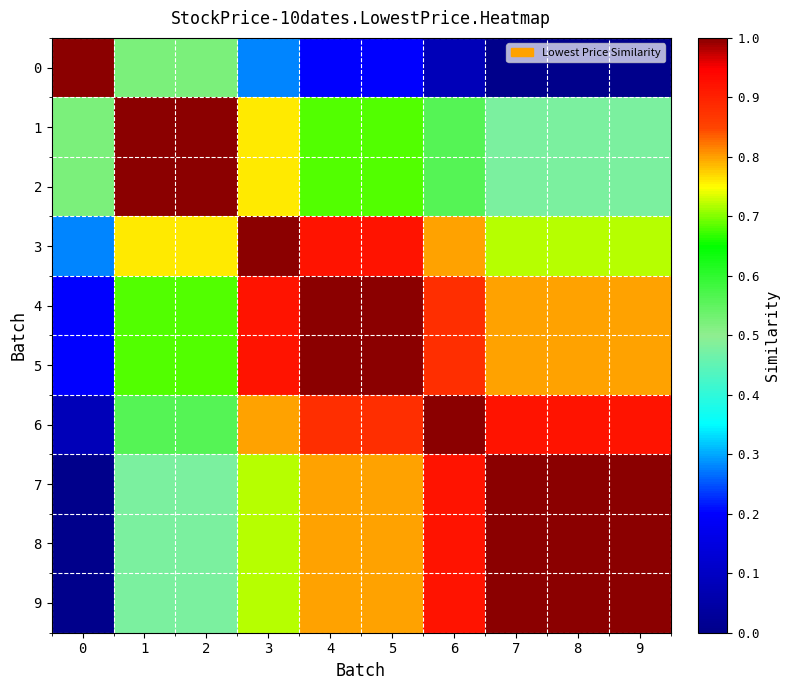

Reading left to right, list all the values displayed in this chart.

0: 0=1.0	1=0.5	2=0.5	3=0.3	4=0.2	5=0.2	6=0.1	7=0.0	8=0.0	9=0.0
1: 0=0.5	1=1.0	2=1.0	3=0.8	4=0.7	5=0.7	6=0.6	7=0.5	8=0.5	9=0.5
2: 0=0.5	1=1.0	2=1.0	3=0.8	4=0.7	5=0.7	6=0.6	7=0.5	8=0.5	9=0.5
3: 0=0.3	1=0.8	2=0.8	3=1.0	4=0.9	5=0.9	6=0.8	7=0.7	8=0.7	9=0.7
4: 0=0.2	1=0.7	2=0.7	3=0.9	4=1.0	5=1.0	6=0.9	7=0.8	8=0.8	9=0.8
5: 0=0.2	1=0.7	2=0.7	3=0.9	4=1.0	5=1.0	6=0.9	7=0.8	8=0.8	9=0.8
6: 0=0.1	1=0.6	2=0.6	3=0.8	4=0.9	5=0.9	6=1.0	7=0.9	8=0.9	9=0.9
7: 0=0.0	1=0.5	2=0.5	3=0.7	4=0.8	5=0.8	6=0.9	7=1.0	8=1.0	9=1.0
8: 0=0.0	1=0.5	2=0.5	3=0.7	4=0.8	5=0.8	6=0.9	7=1.0	8=1.0	9=1.0
9: 0=0.0	1=0.5	2=0.5	3=0.7	4=0.8	5=0.8	6=0.9	7=1.0	8=1.0	9=1.0